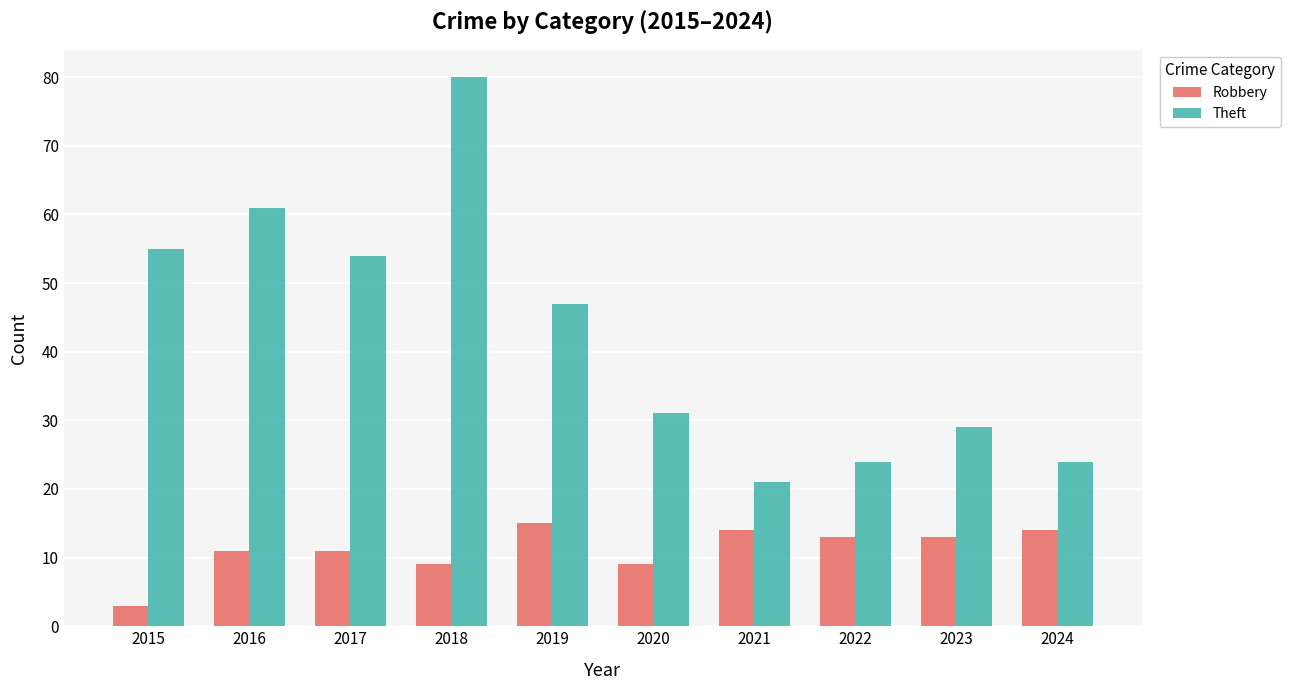

What is the difference between the maximum and second lowest values in the Theft series?

56